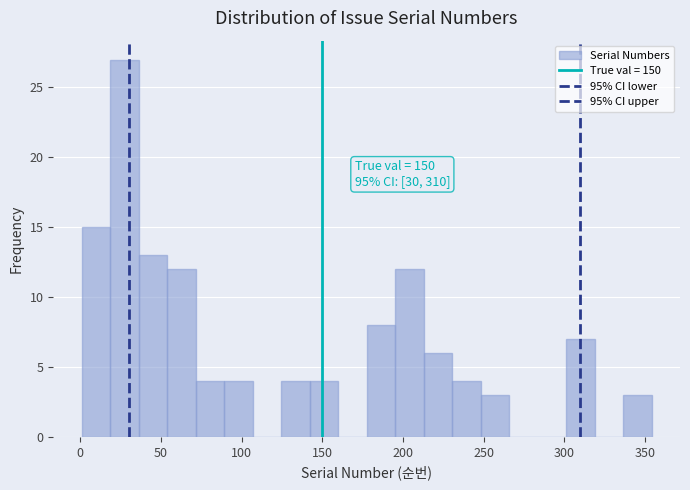

Around what value on the x-axis is the tallest bar? Give the approximate position of its centre, as read against the axis.

25